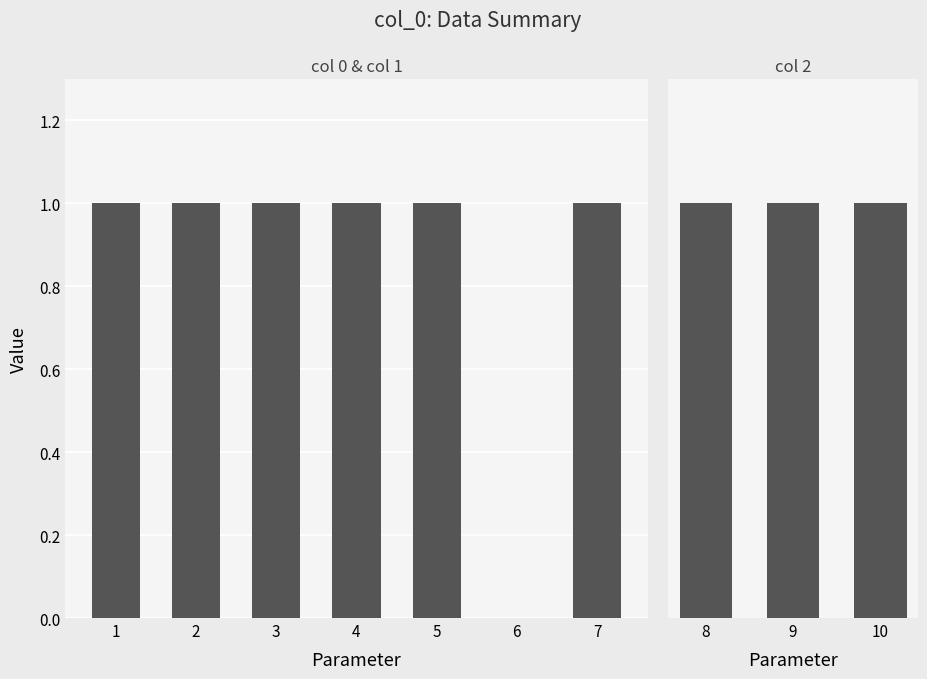

What is the value of the 0 bar at the 2nd from the left?

1